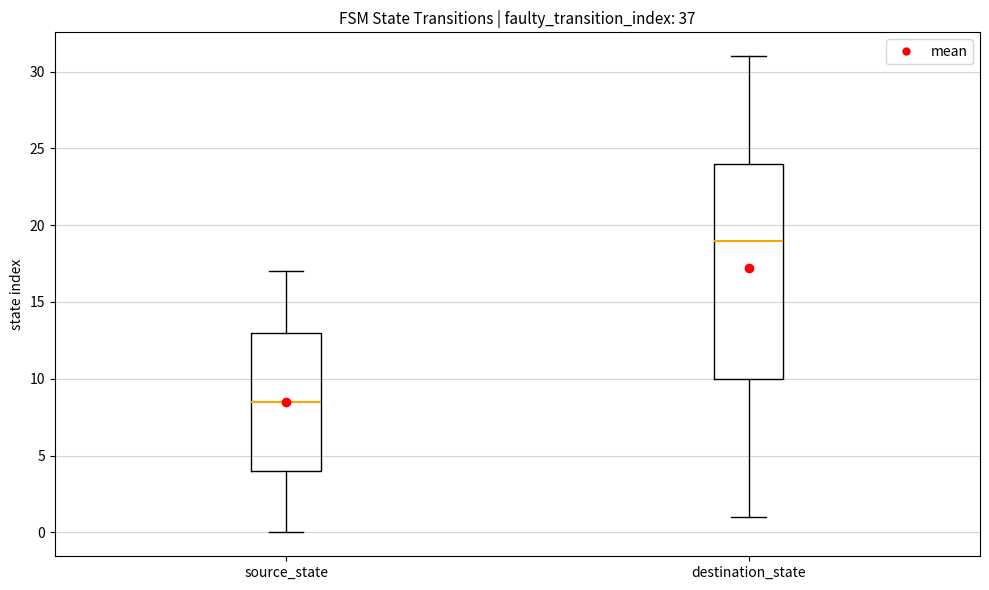

Reading left to right, transcribe this box plot: for each box, give where its median line is, the range the box spans, and where its two whiskers end, as read against the y-axis. The values are not printed on the chart, so give them approximately, as read against the axis.

source_state: median 8.5, box 4.0 to 13.0, whiskers 0.0 to 17.0
destination_state: median 19.0, box 10.0 to 24.0, whiskers 1.0 to 31.0